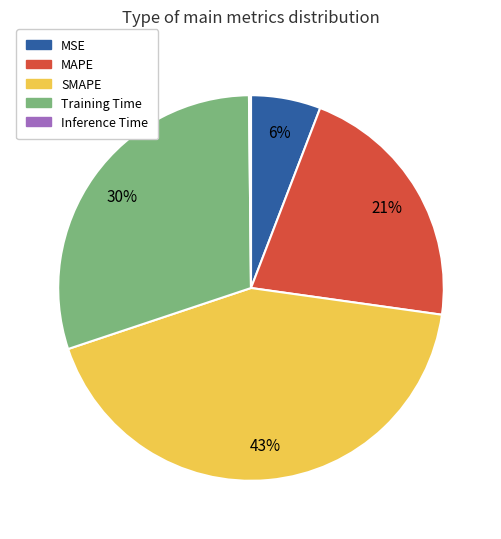

Do MAPE and SMAPE together represent more than half of the pie?

Yes